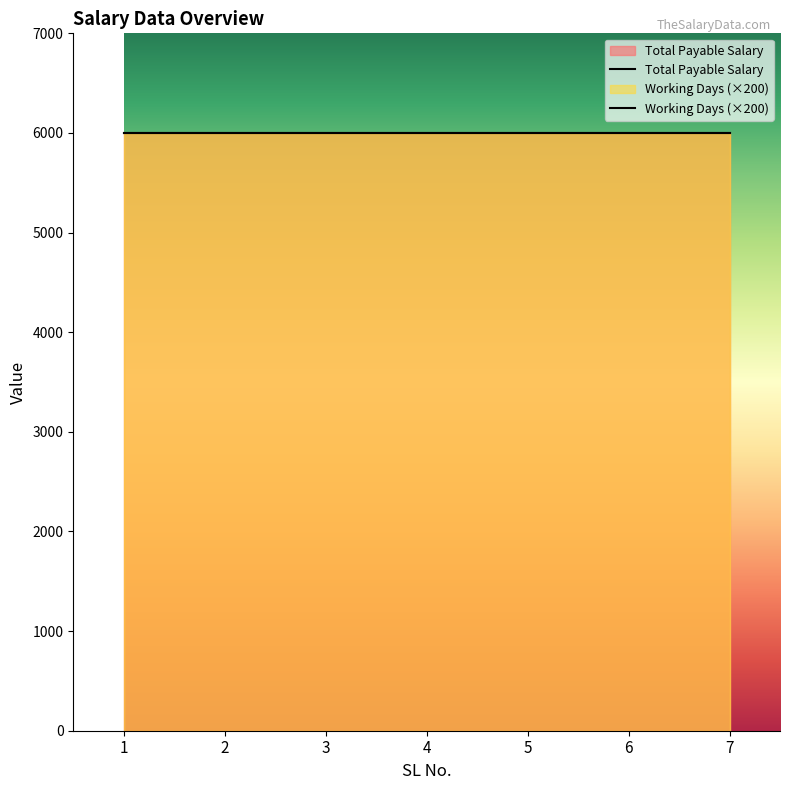

Rank the series by their maximum value, from lowest to highest.

Working Days, Total Payable Salary